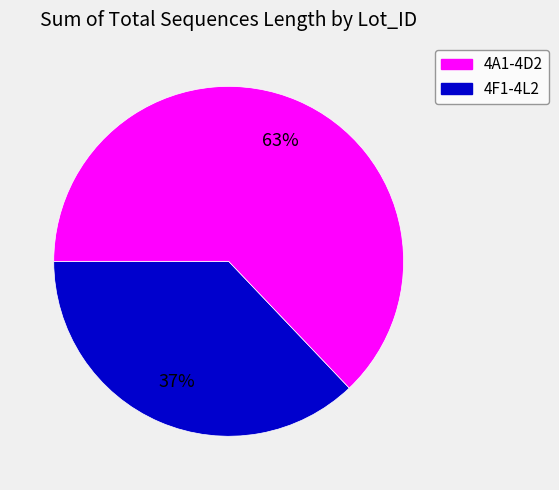

Rank the categories by value from lowest to highest.

4A1-4D2, 4F1-4L2